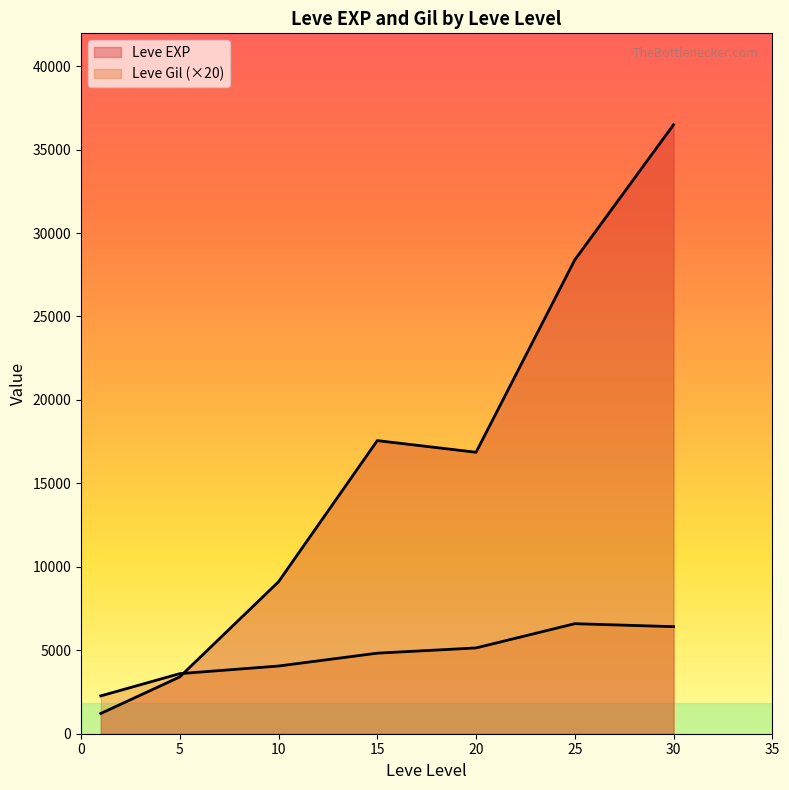

List the series in order of their overall mean, lowest first.

Leve Gil, Leve EXP